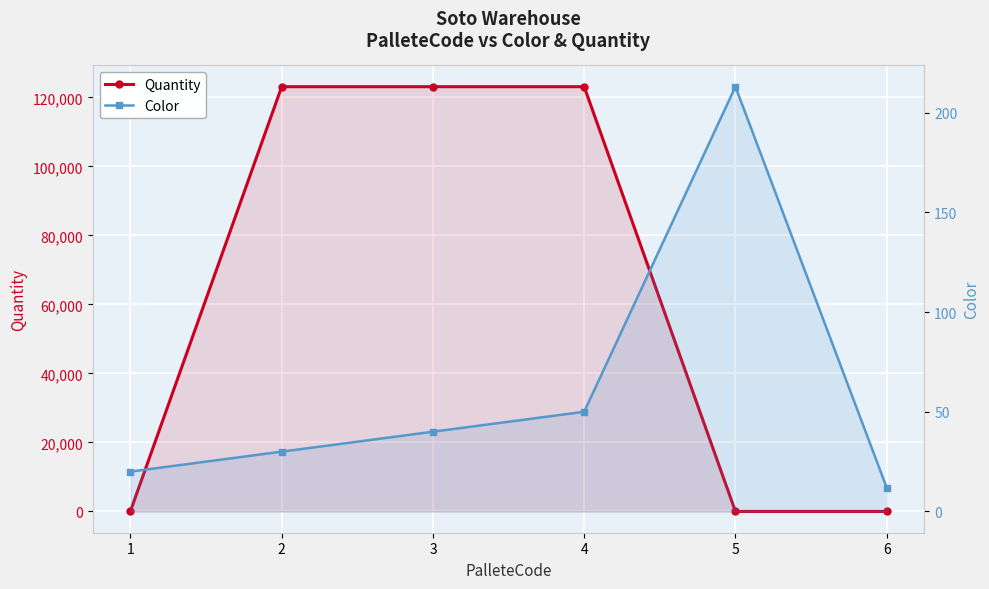

Rank the series at 2 from highest to lowest value.

Quantity, Color